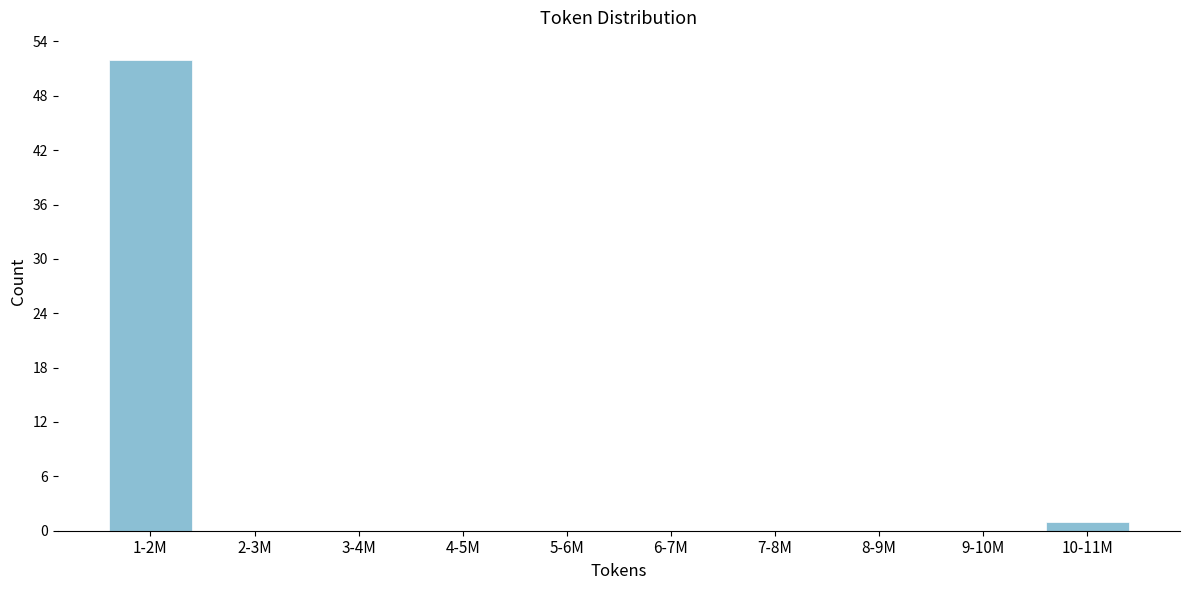

Reading right to left, transcribe all the data shown in this chart.

10-11M=1	9-10M=0	8-9M=0	7-8M=0	6-7M=0	5-6M=0	4-5M=0	3-4M=0	2-3M=0	1-2M=52